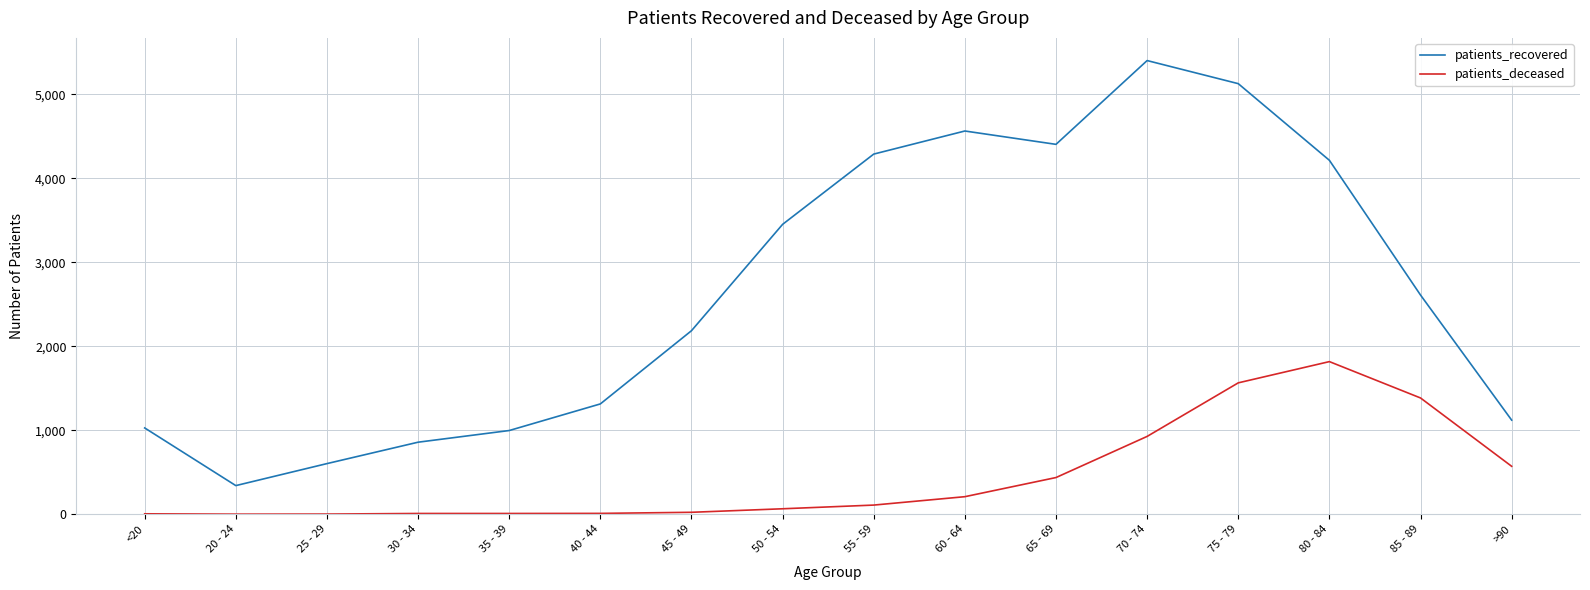

Does the chart display data point markers on the line(s)?

No